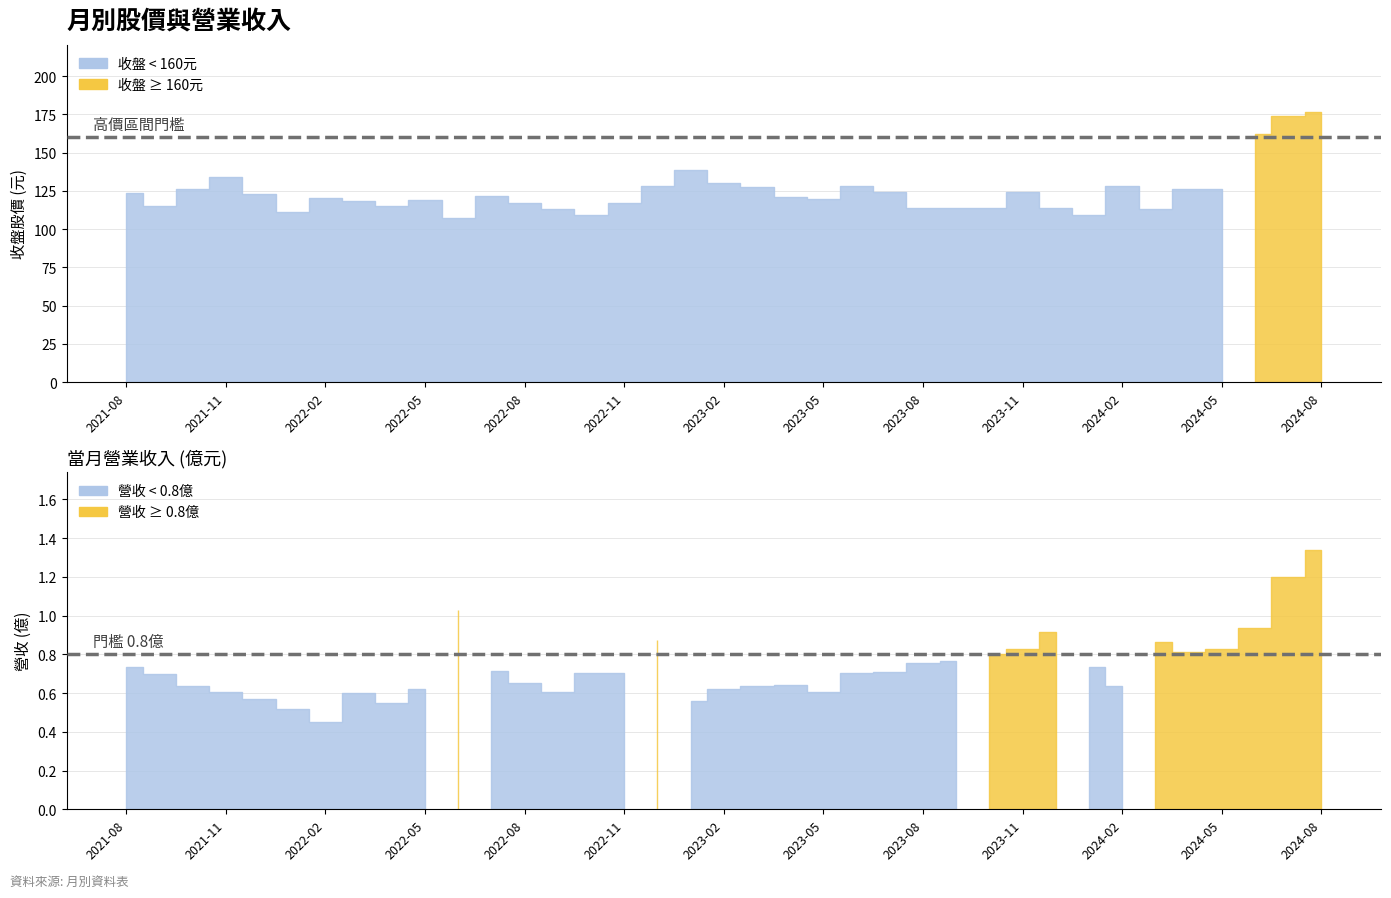

What is the average value of the 當月營收 series?

0.7